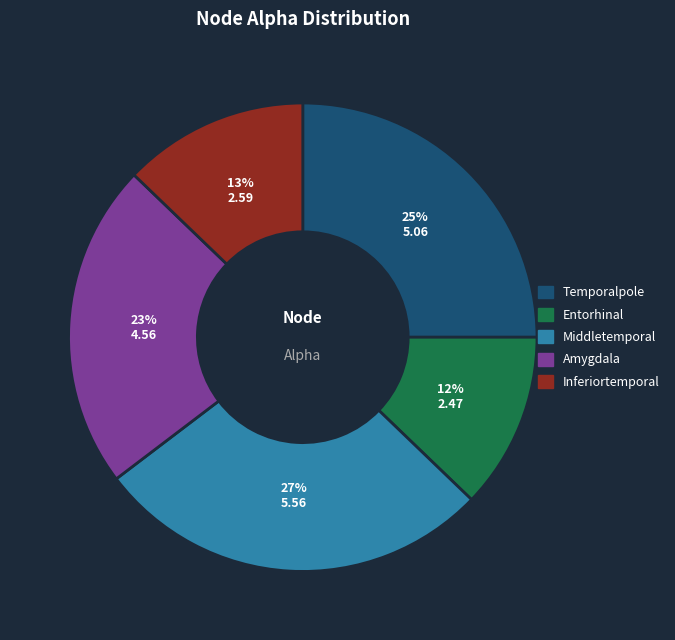

Between Middletemporal and Inferiortemporal, which is larger?

Middletemporal